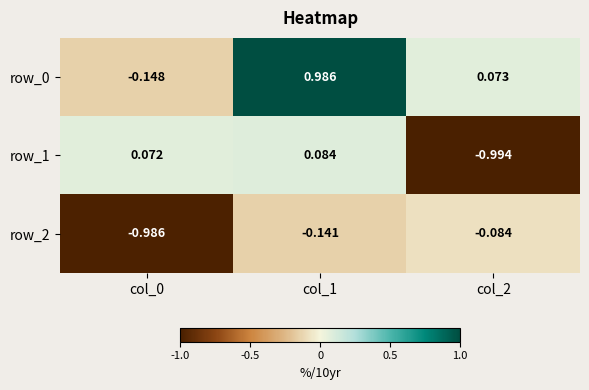

How many data points does each series have?

3